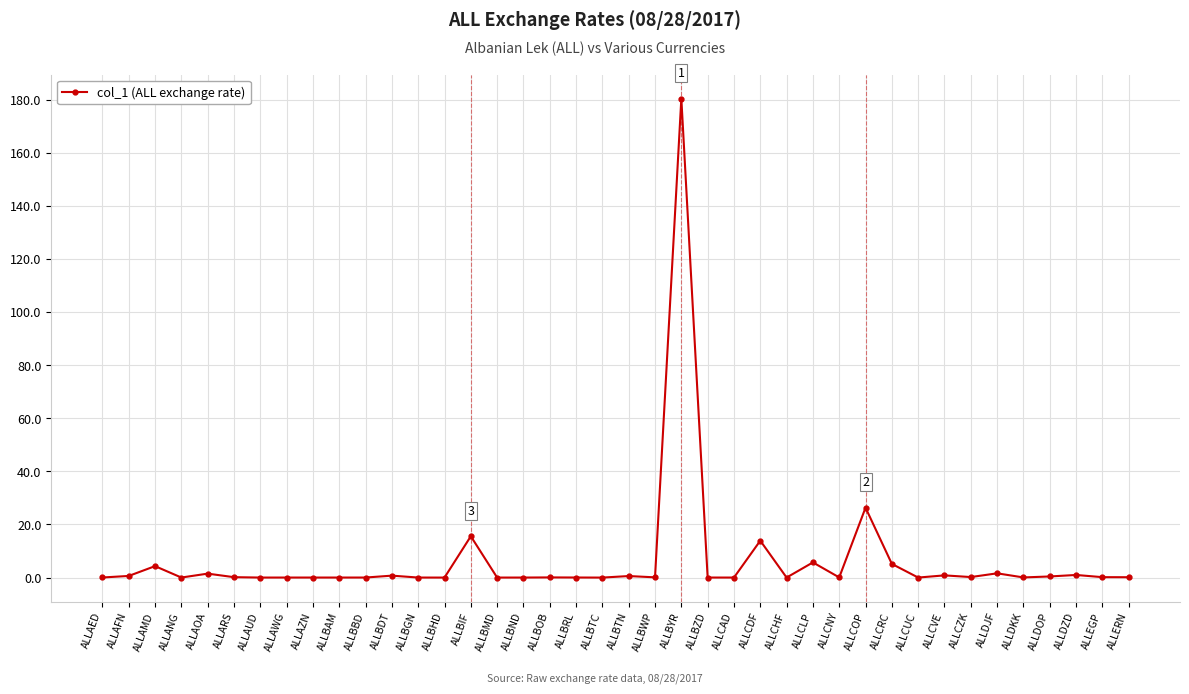

Which label corresponds to the largest value in the chart?

ALLBYR